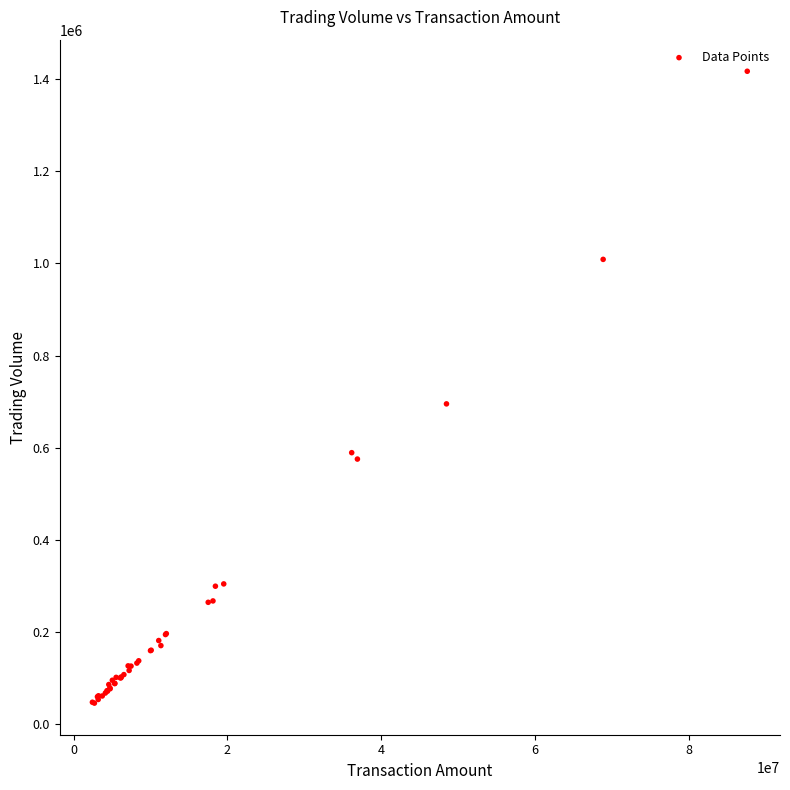

What Y value in the scatter plot is closest to 731250?

695020